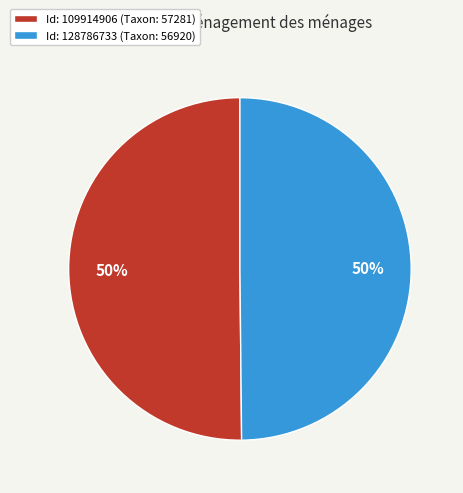

Is it true that Id: 109914906 (Taxon: 57281) is 44% of the pie?

False